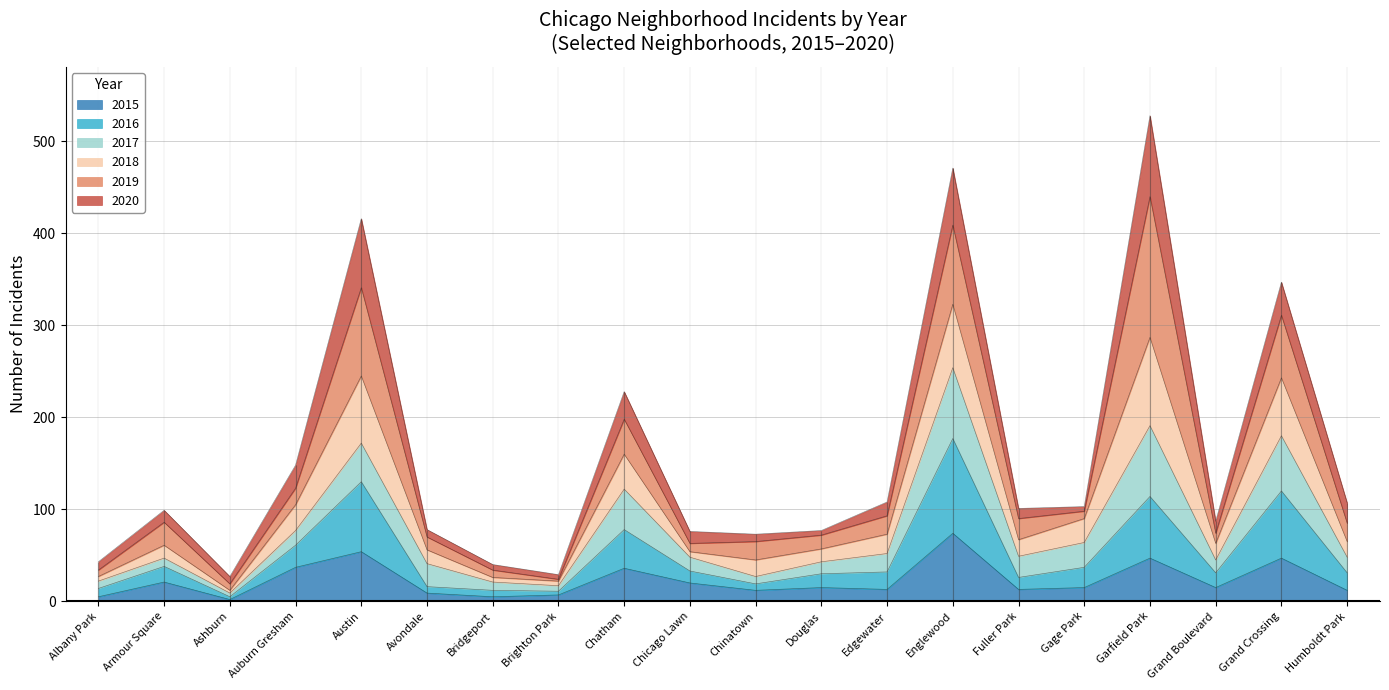

Which category has the lowest value in the 2016 series?

Ashburn